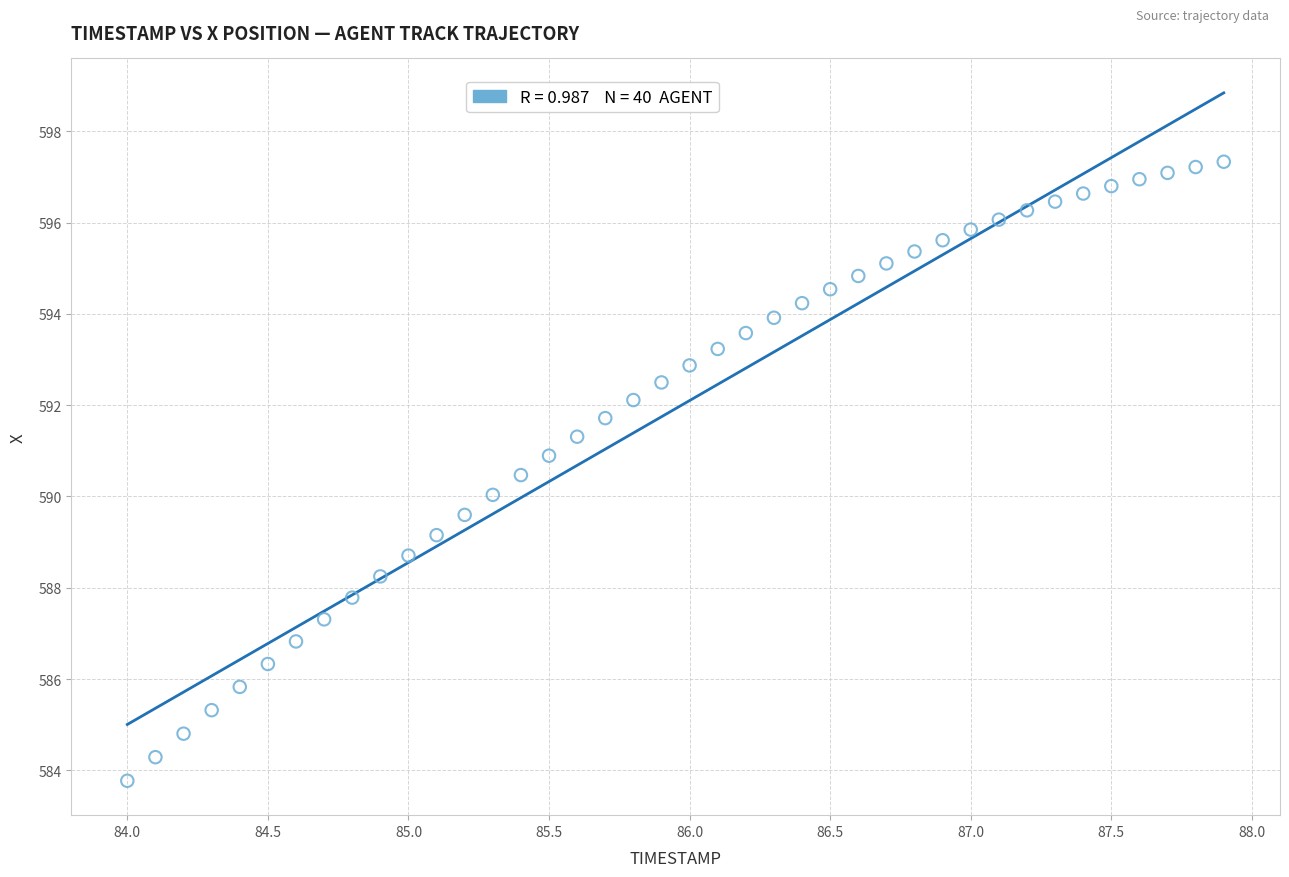

What is the range of Y values (max minus min)?

13.6